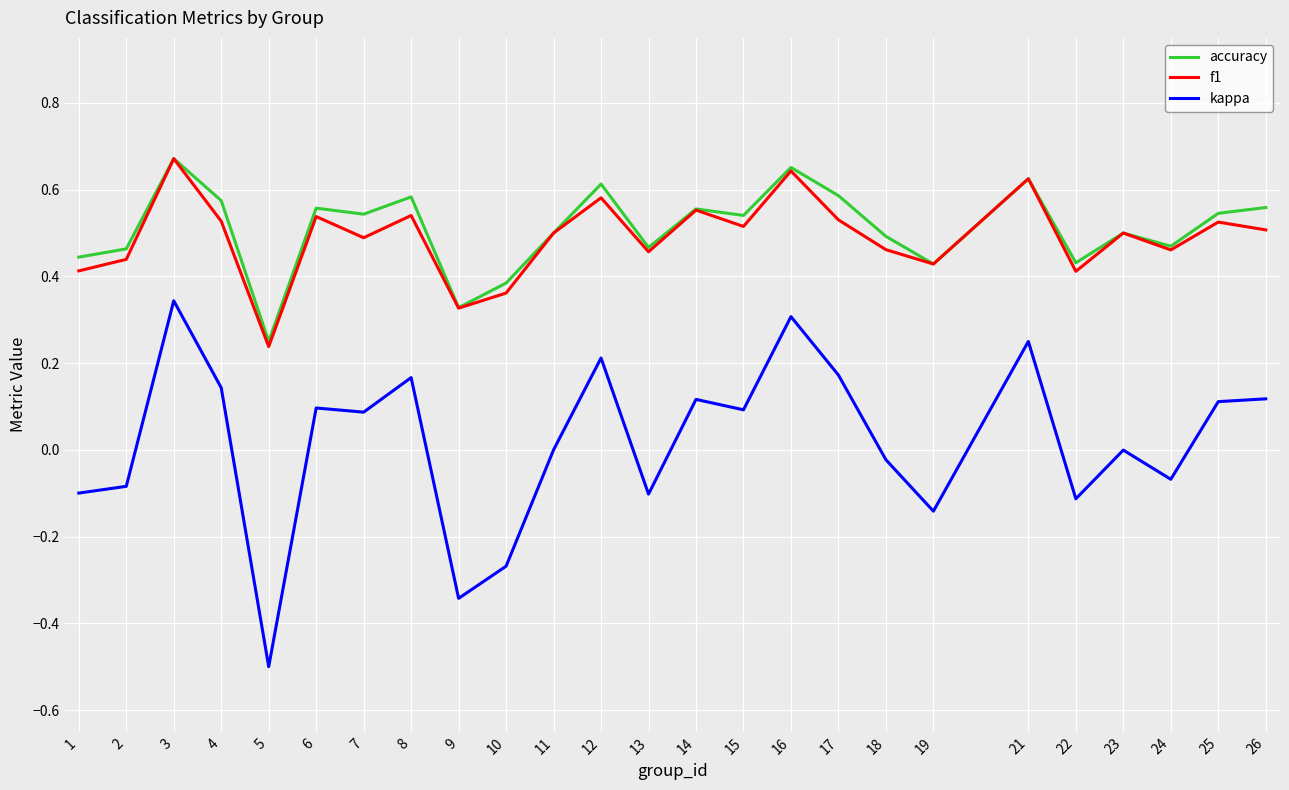

How many interior local peaks does the accuracy series have?

8